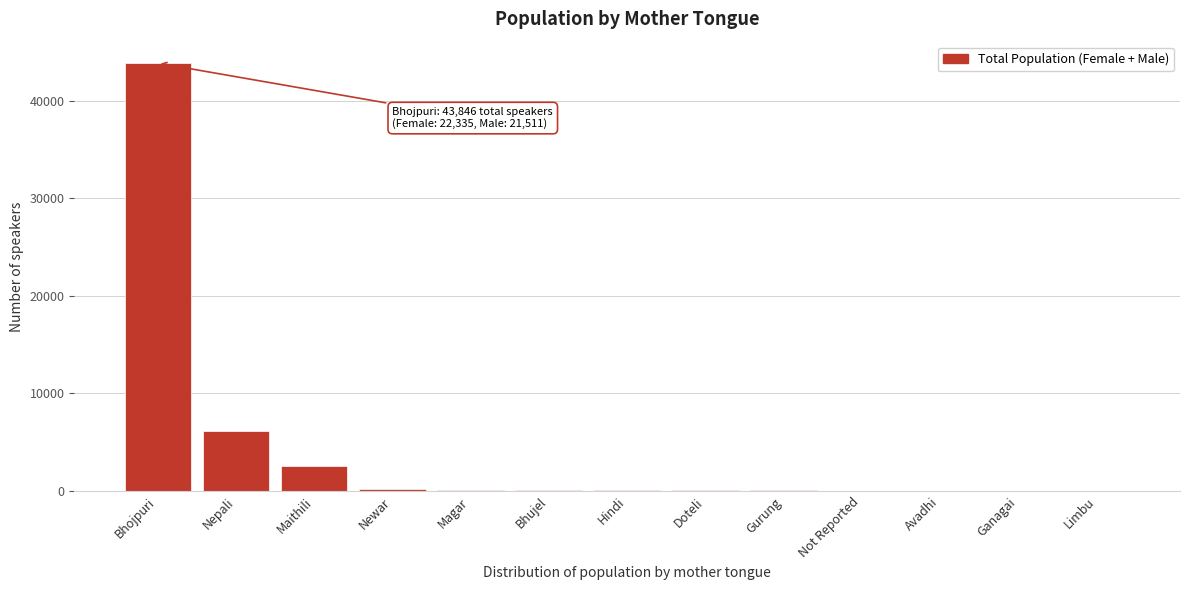

Between Maithili and Bhojpuri, which is larger?

Bhojpuri